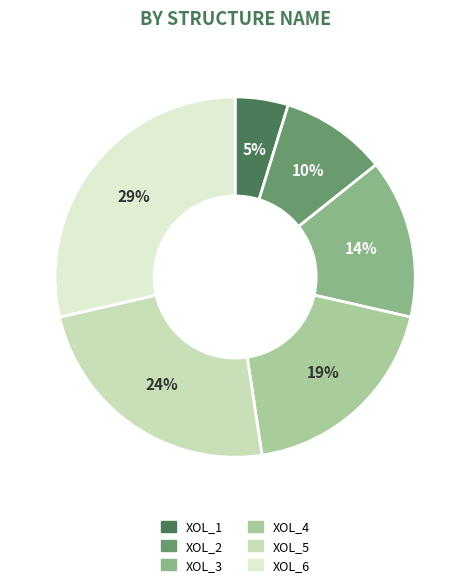

Which category has the smallest portion of the pie?

XOL_1